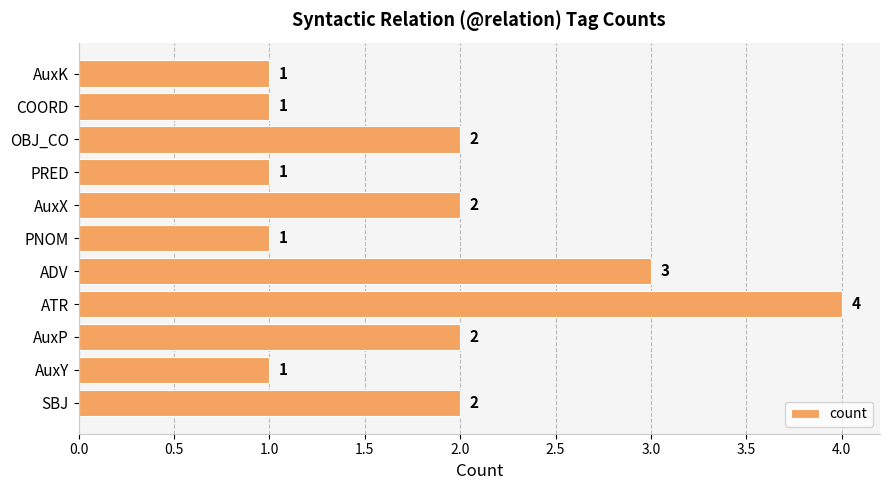

Between ADV and AuxY, which is larger?

ADV